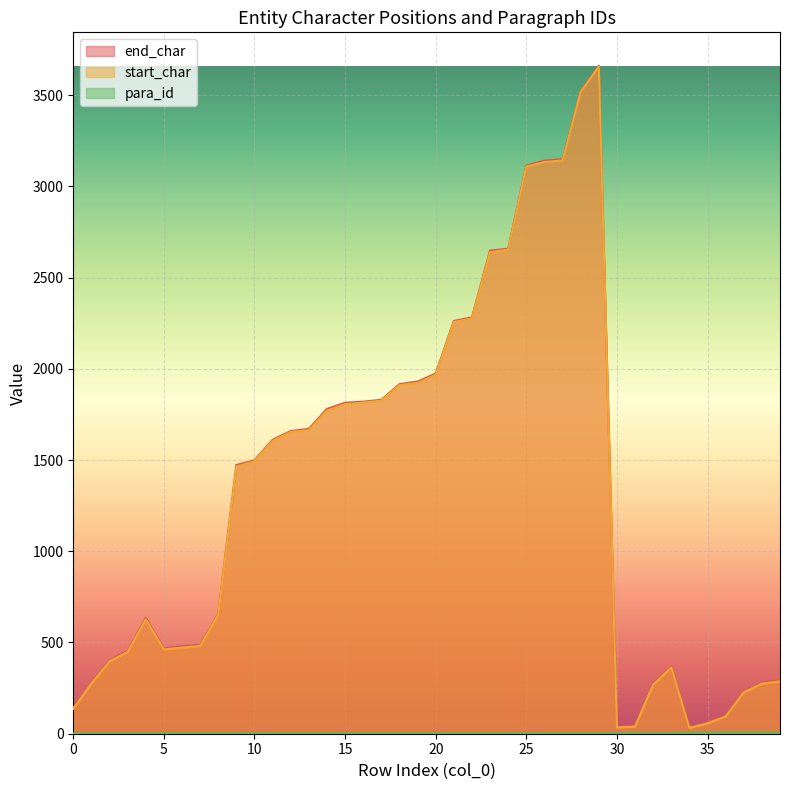

What is the difference between the highest and lowest values at 39?

287